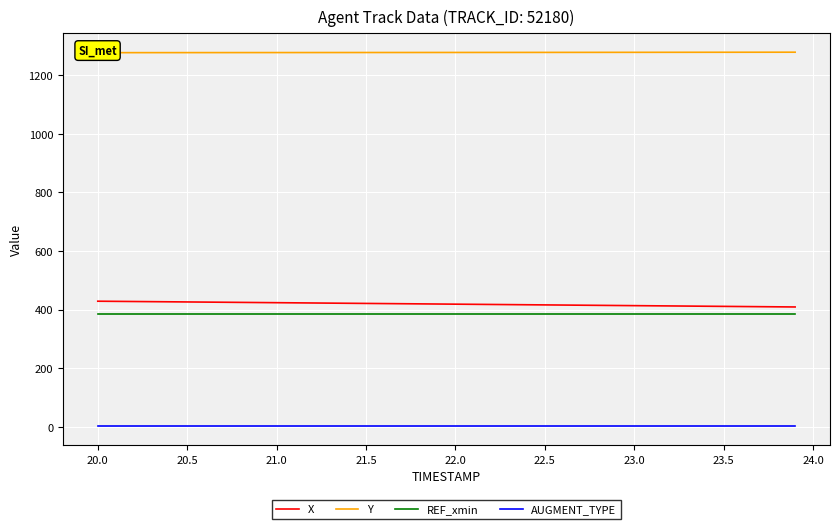

What is the lowest value of the X series?

408.8